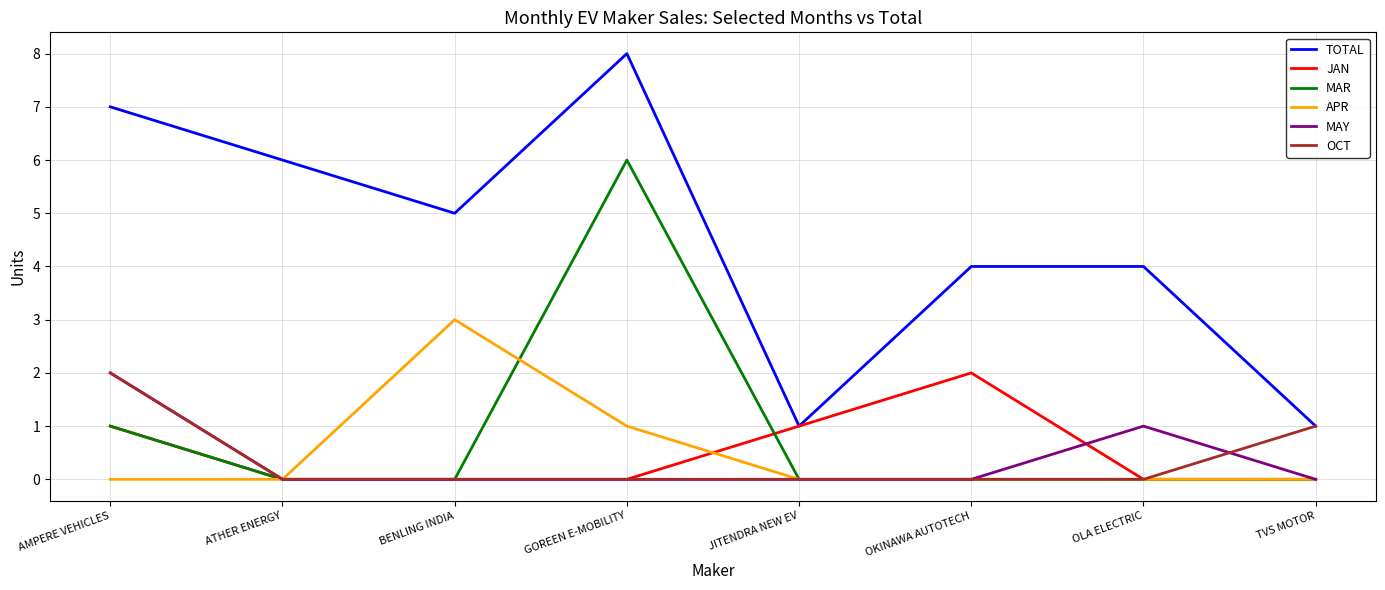

What position from the right is GOREEN E-MOBILITY?

5